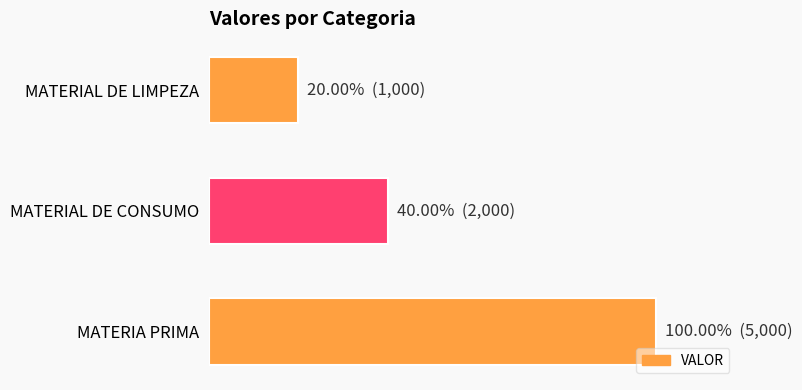

List the labels in order of value, smallest first.

MATERIAL DE LIMPEZA, MATERIAL DE CONSUMO, MATERIA PRIMA